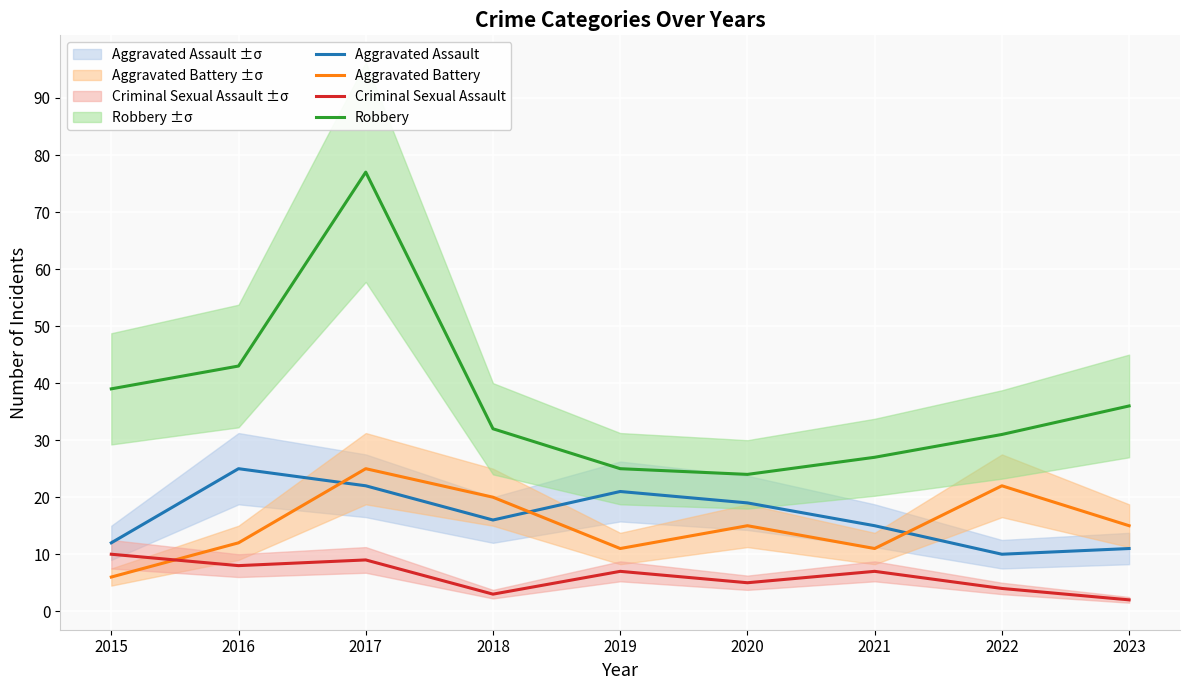

What is the sum of all Criminal Sexual Assault values?

55